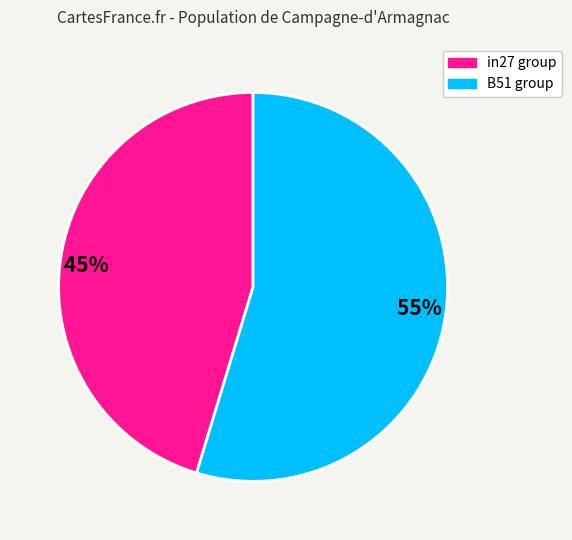

Is it true that 55% is 45% of the pie?

False